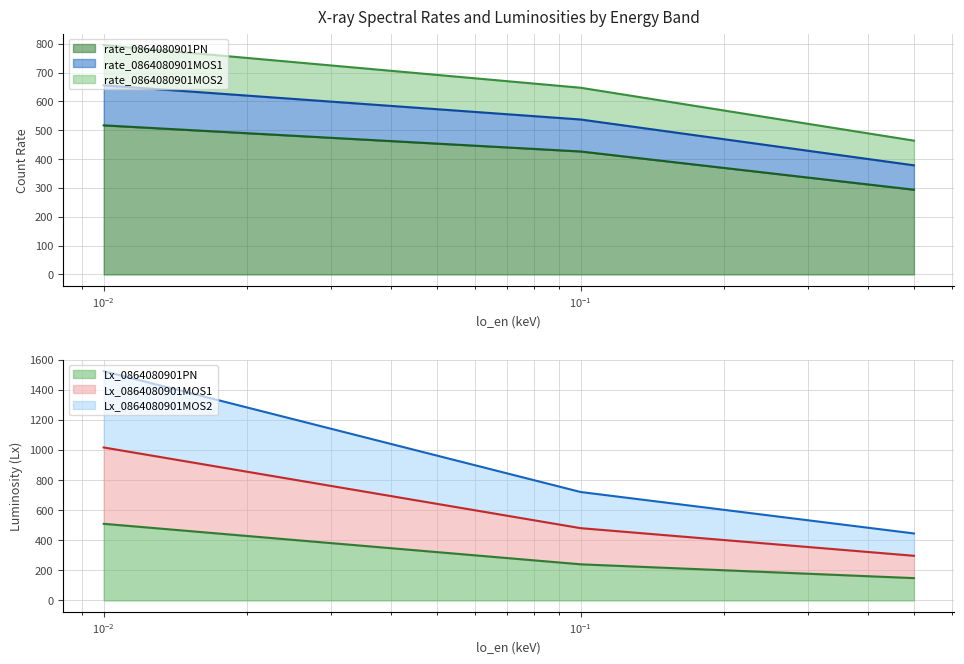

Which series has the largest total across all categories?

Lx_0864080901MOS1